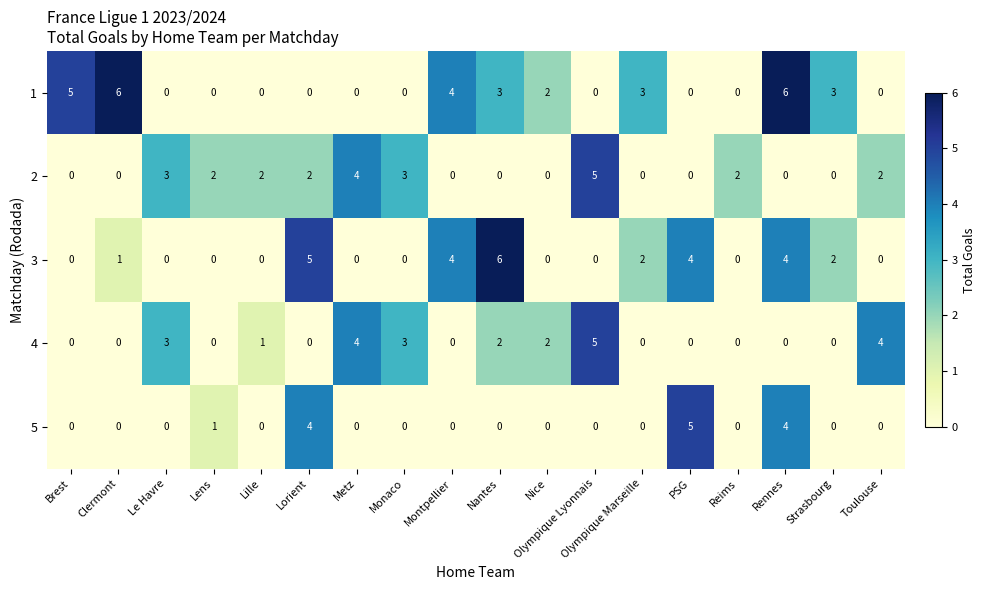

Between Le Havre and Lille, which series saw the biggest shift?

4